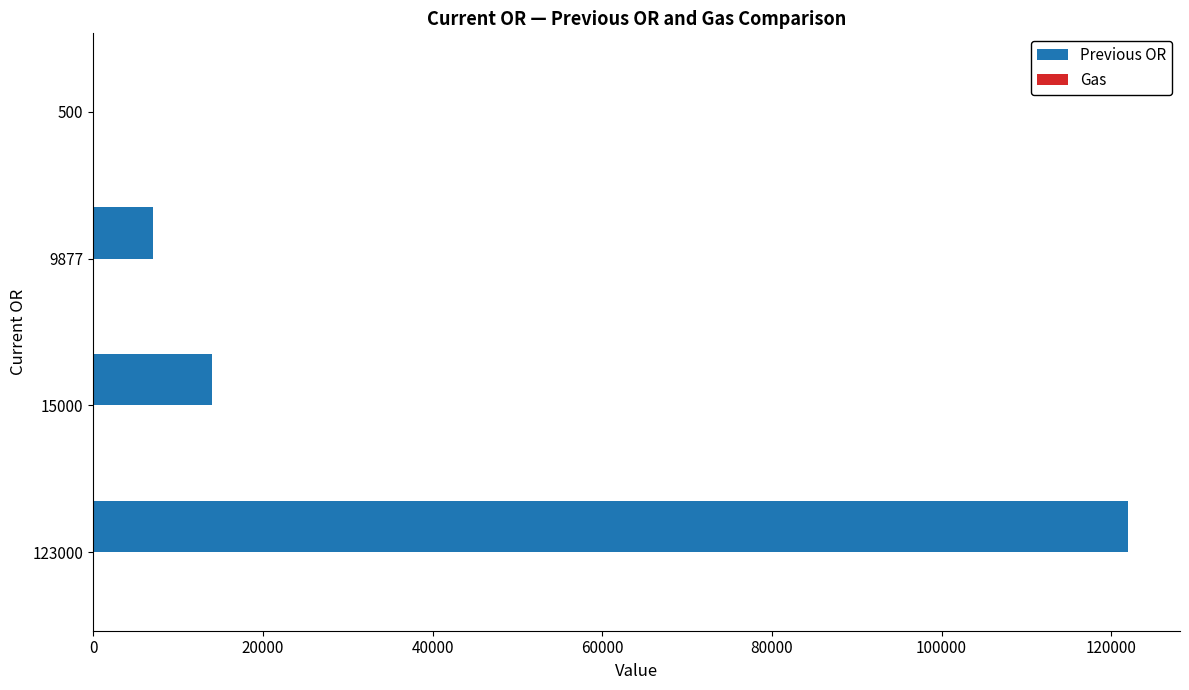

Which series changed the most between 15000 and 500?

Previous OR